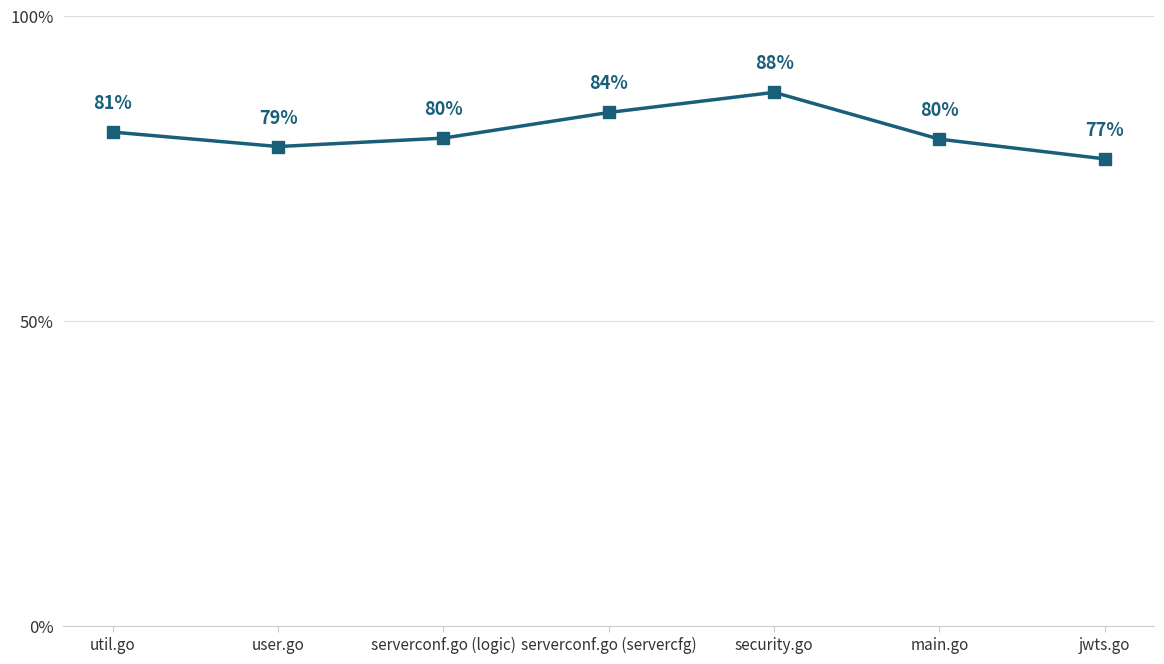

Rank the categories by value from highest to lowest.

security.go, serverconf.go (servercfg), util.go, serverconf.go (logic), main.go, user.go, jwts.go